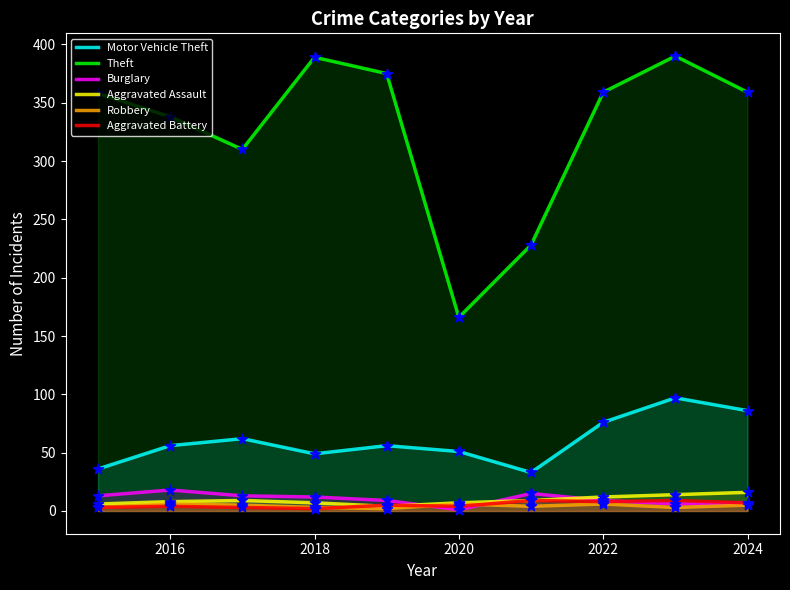

Which series reaches the minimum Y coordinate?

Burglary